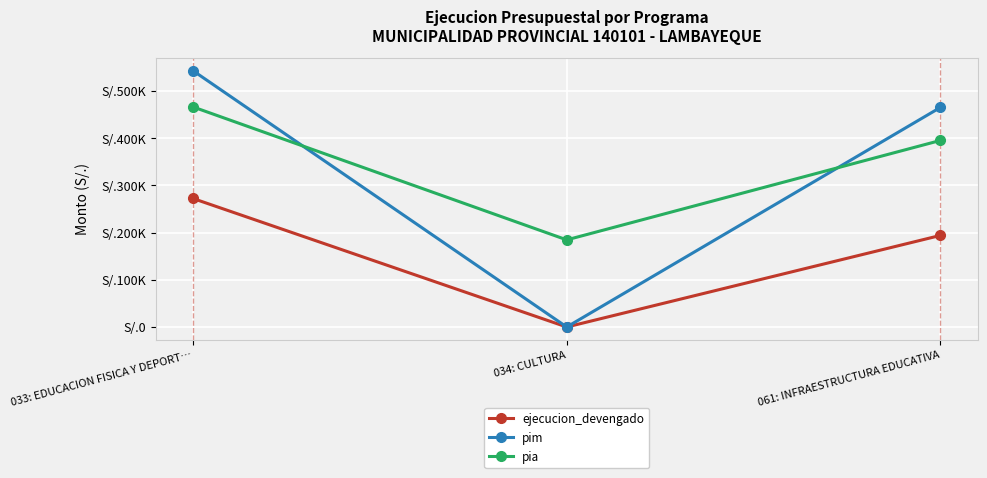

Reading left to right, list all the values displayed in this chart.

ejecucion_devengado: 033: EDUCACION FISICA Y DEPORT…=272253	034: CULTURA=0	061: INFRAESTRUCTURA EDUCATIVA=194038
pim: 033: EDUCACION FISICA Y DEPORT…=542958	034: CULTURA=0	061: INFRAESTRUCTURA EDUCATIVA=465231
pia: 033: EDUCACION FISICA Y DEPORT…=466237	034: CULTURA=184579	061: INFRAESTRUCTURA EDUCATIVA=395248